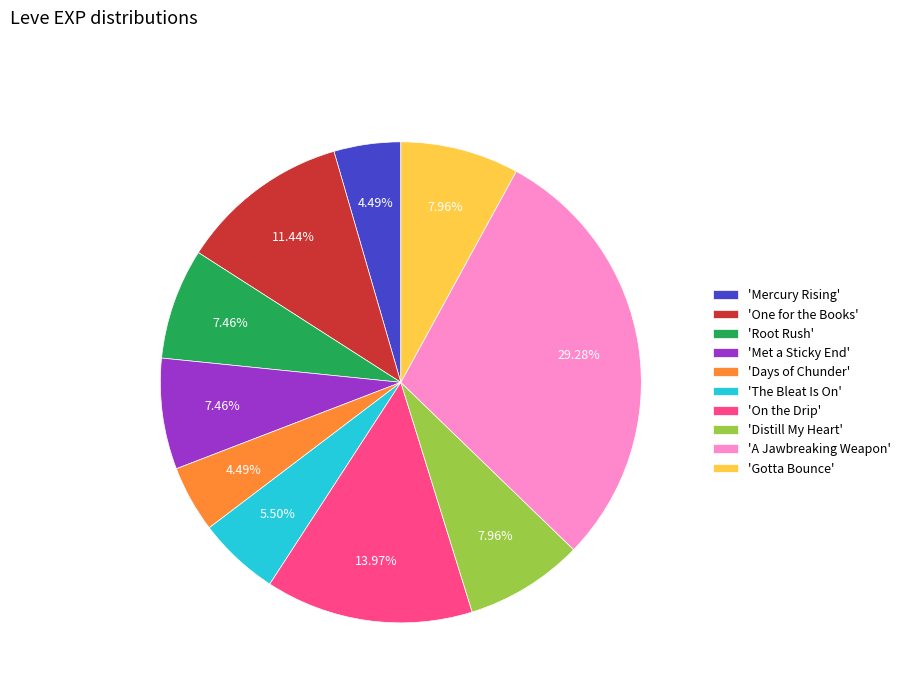

Is the sum of 'Distill My Heart' and 'One for the Books' greater than half?

No